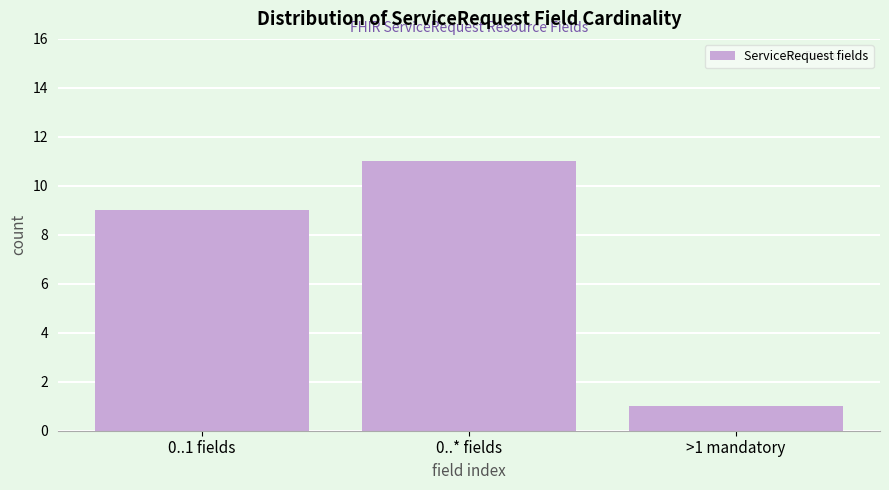

Reading right to left, list all the values displayed in this chart.

1	11	9